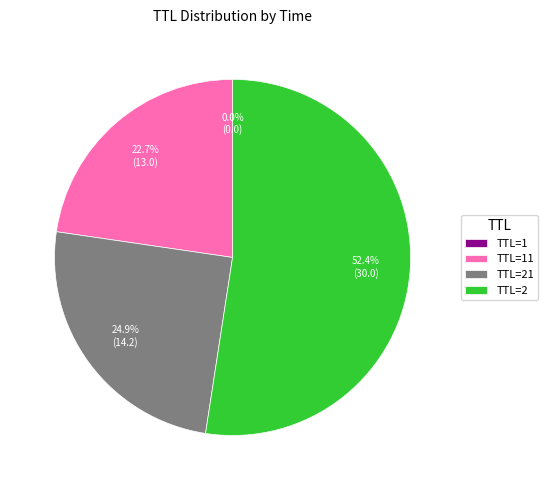

Which category has the biggest portion of the pie?

TTL=2